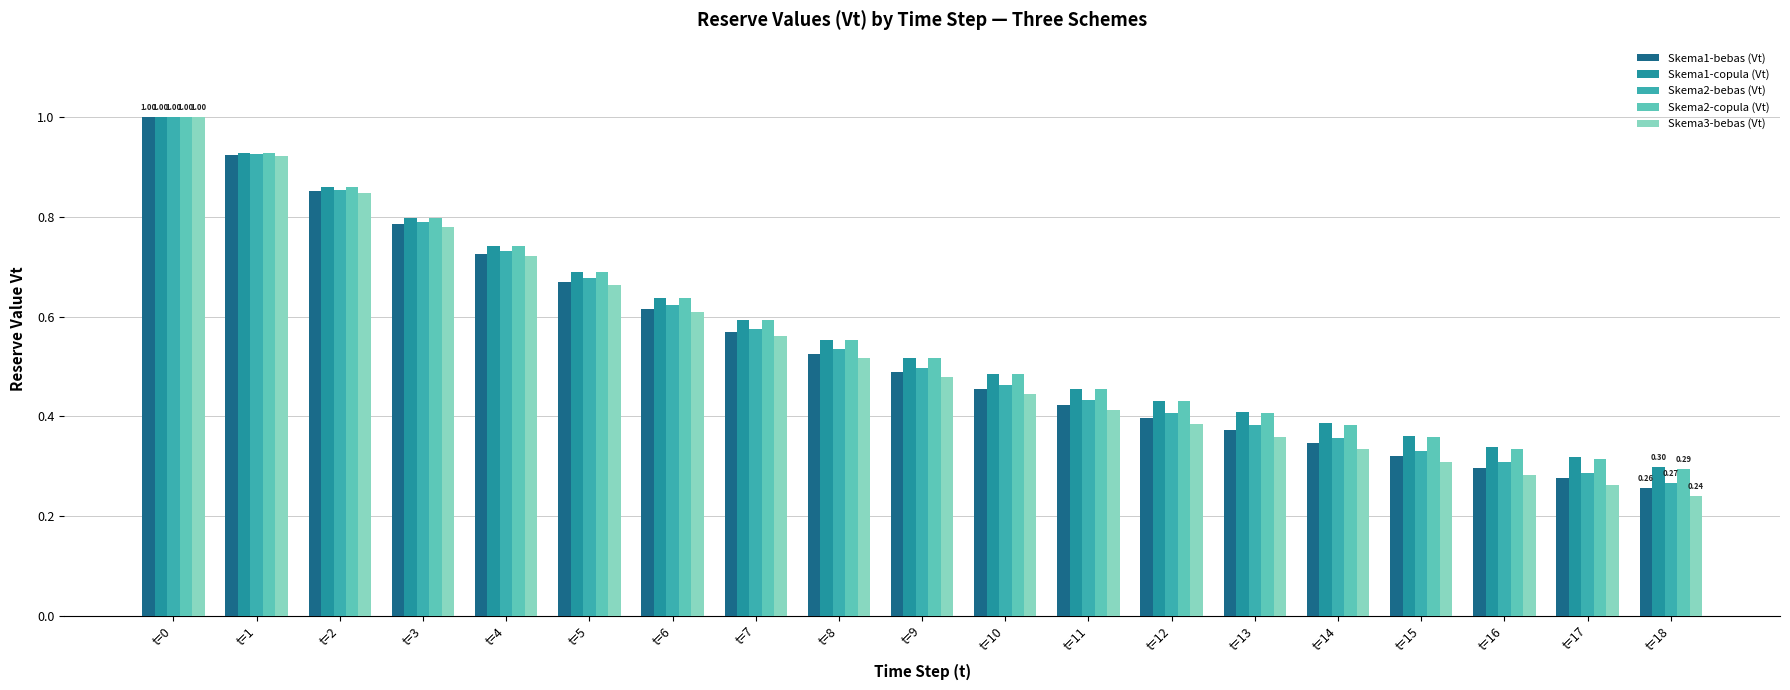

What is the sum of the Skema3-bebas (Vt) values at t=7 and t=3?

1.3